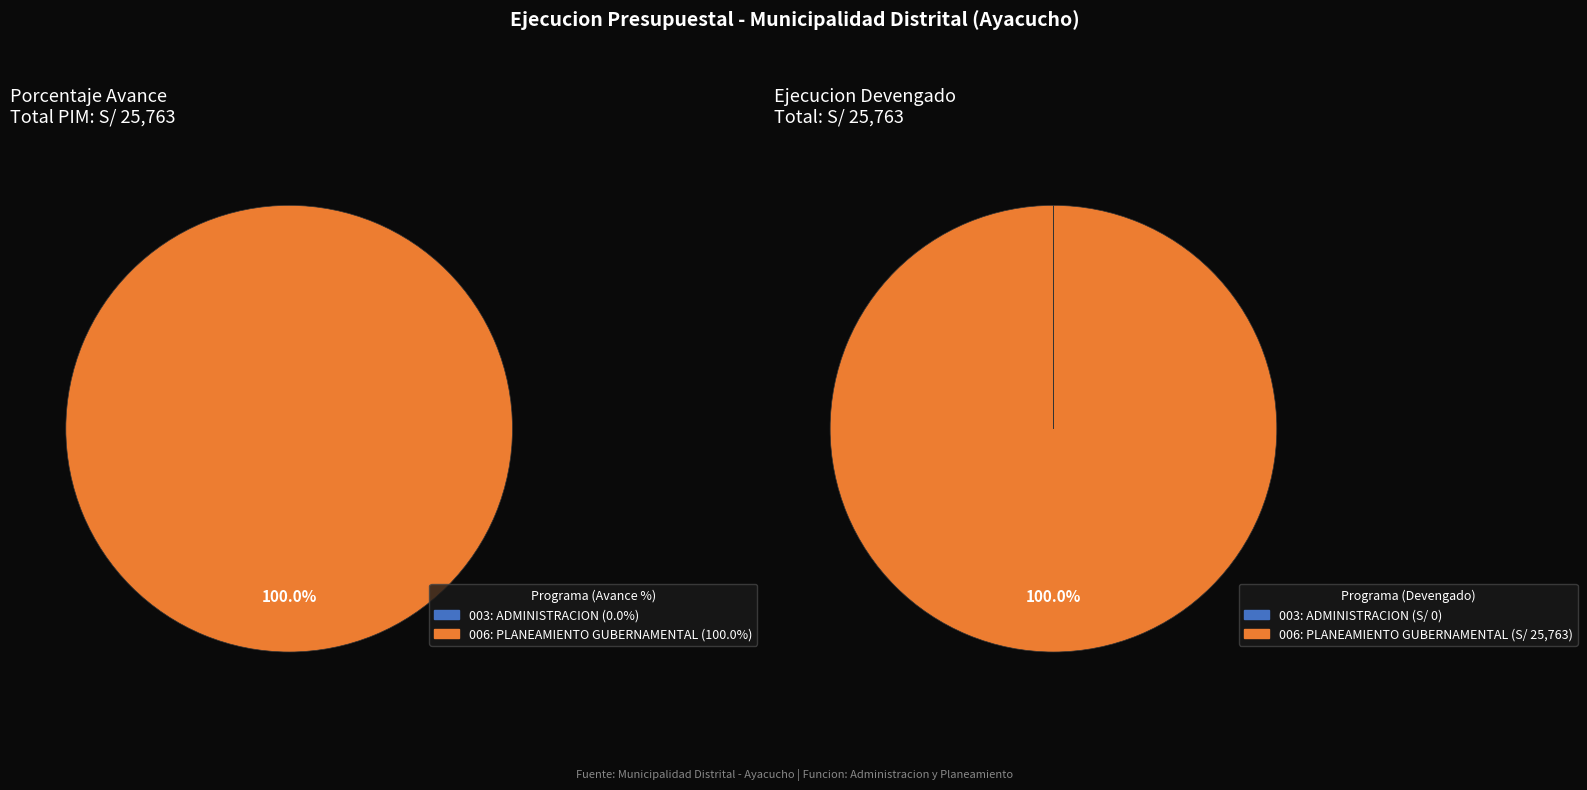

To the nearest percent, what is the difference between the largest and smallest slice percentages?

100%